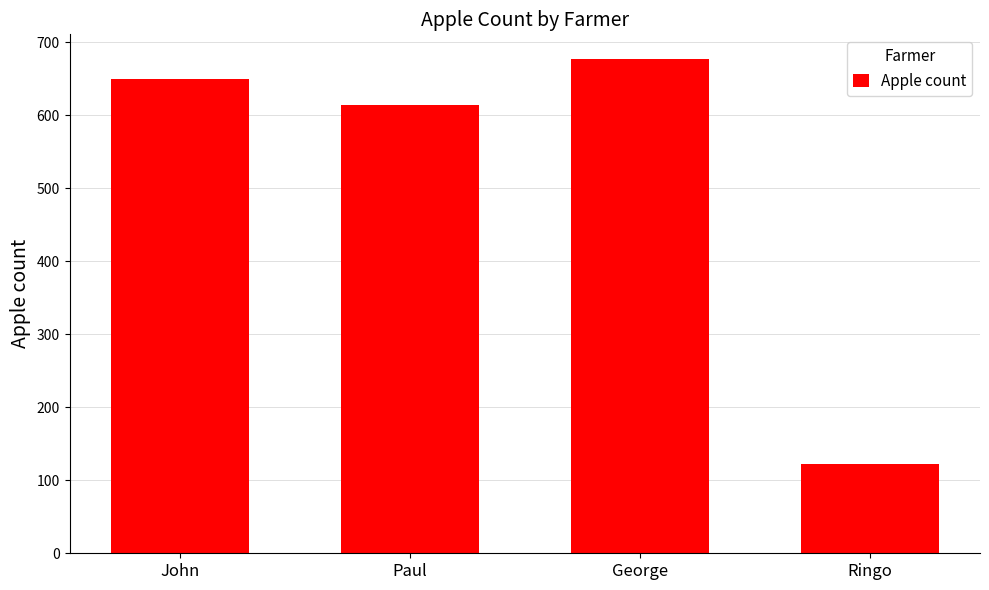

List the labels in order of value, largest first.

George, John, Paul, Ringo